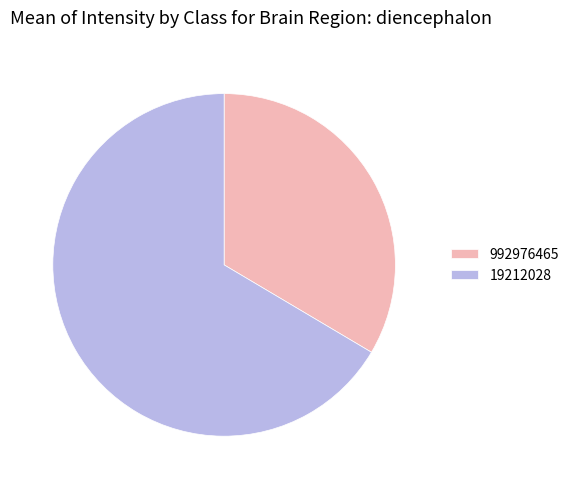

Combined, do 992976465 and 19212028 account for over 50%?

Yes